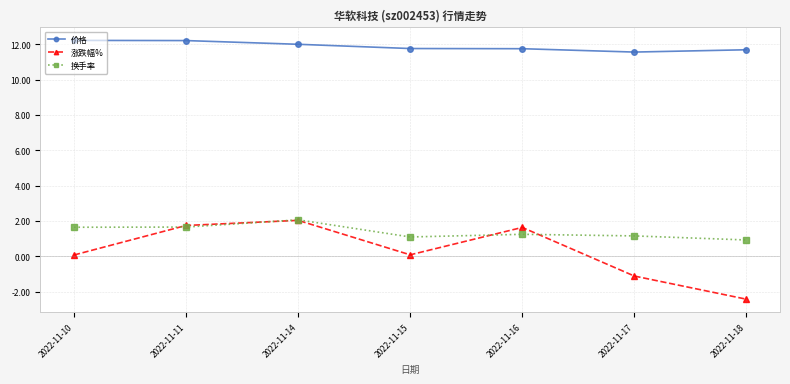

What is the value of the 价格 point at the 7th from the left?

11.7